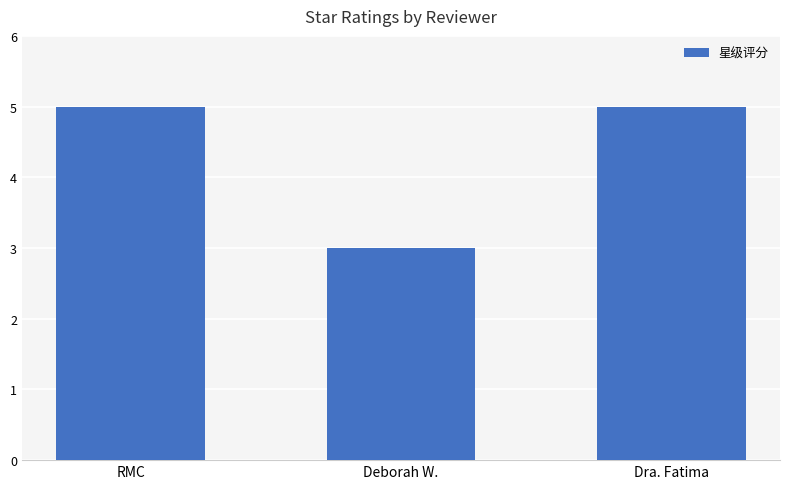

True or false: the data shows 1 at Dra. Fatima.

False